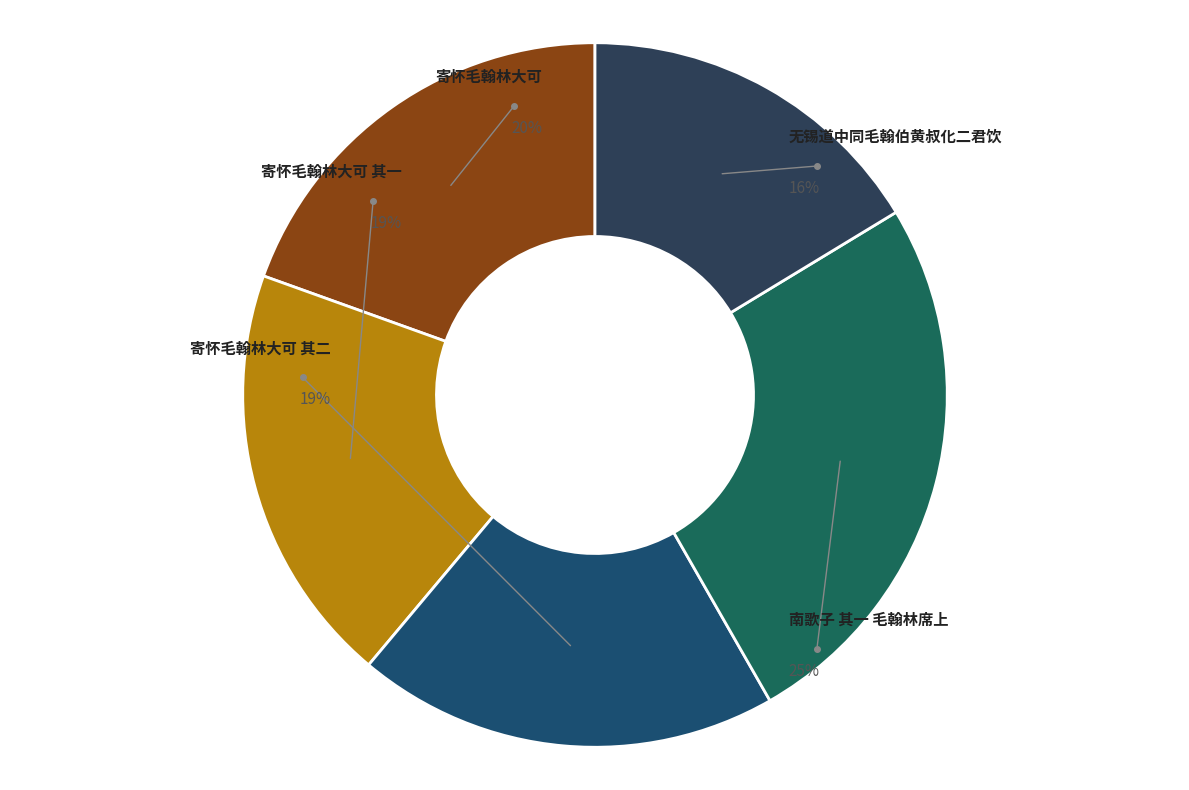

To the nearest percent, what portion does 寄怀毛翰林大可 其一 represent?

19%